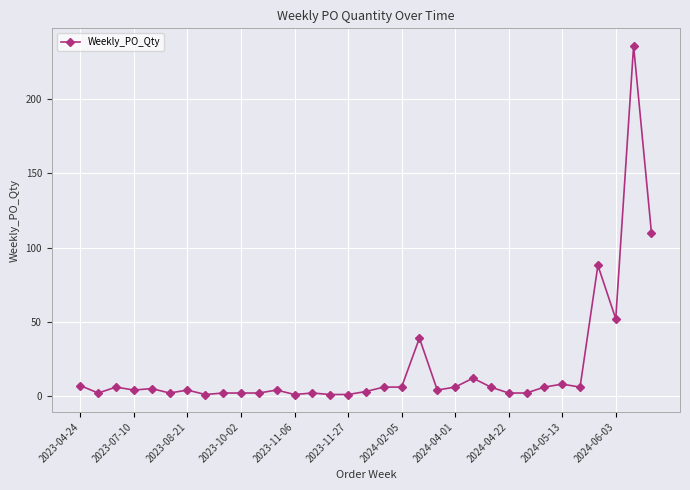

True or false: the data has more than 0 interior local peaks.

True